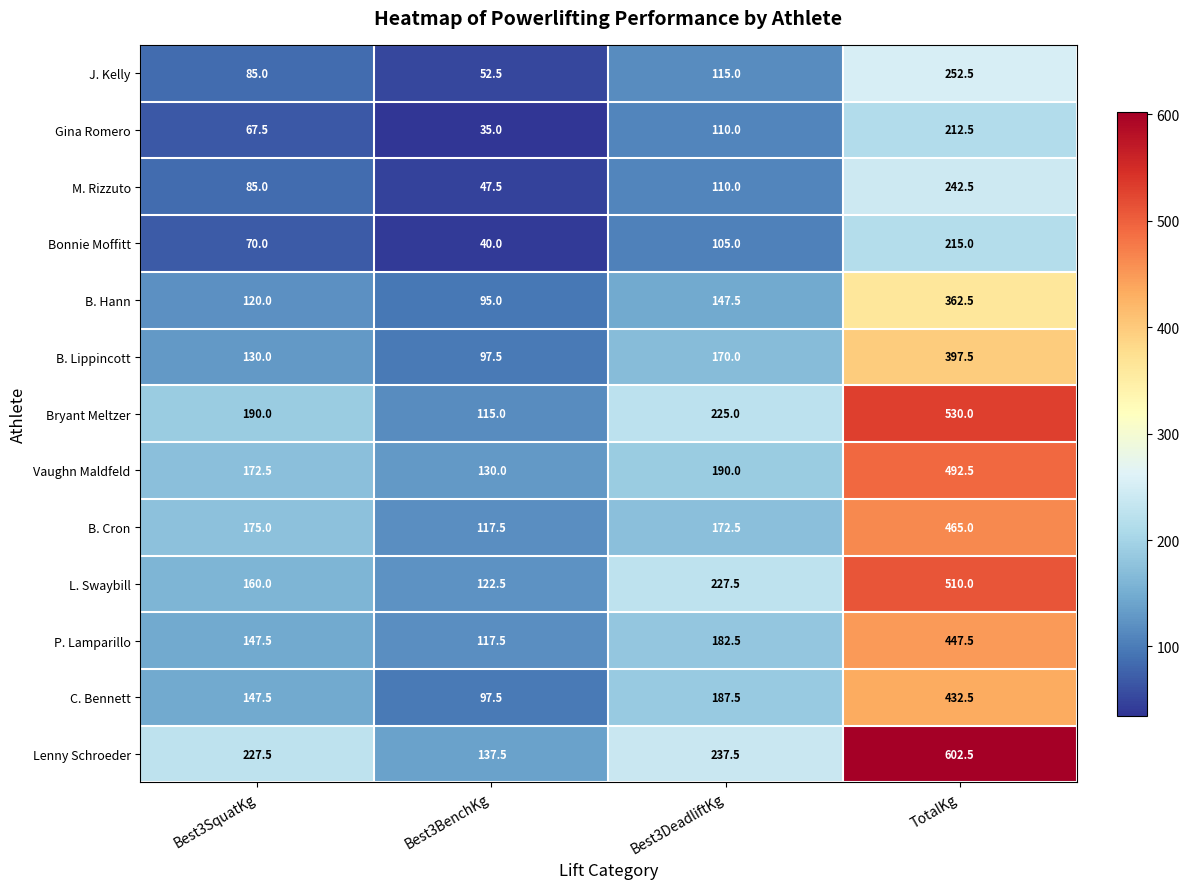

At which category is the sum across all series the highest?

TotalKg